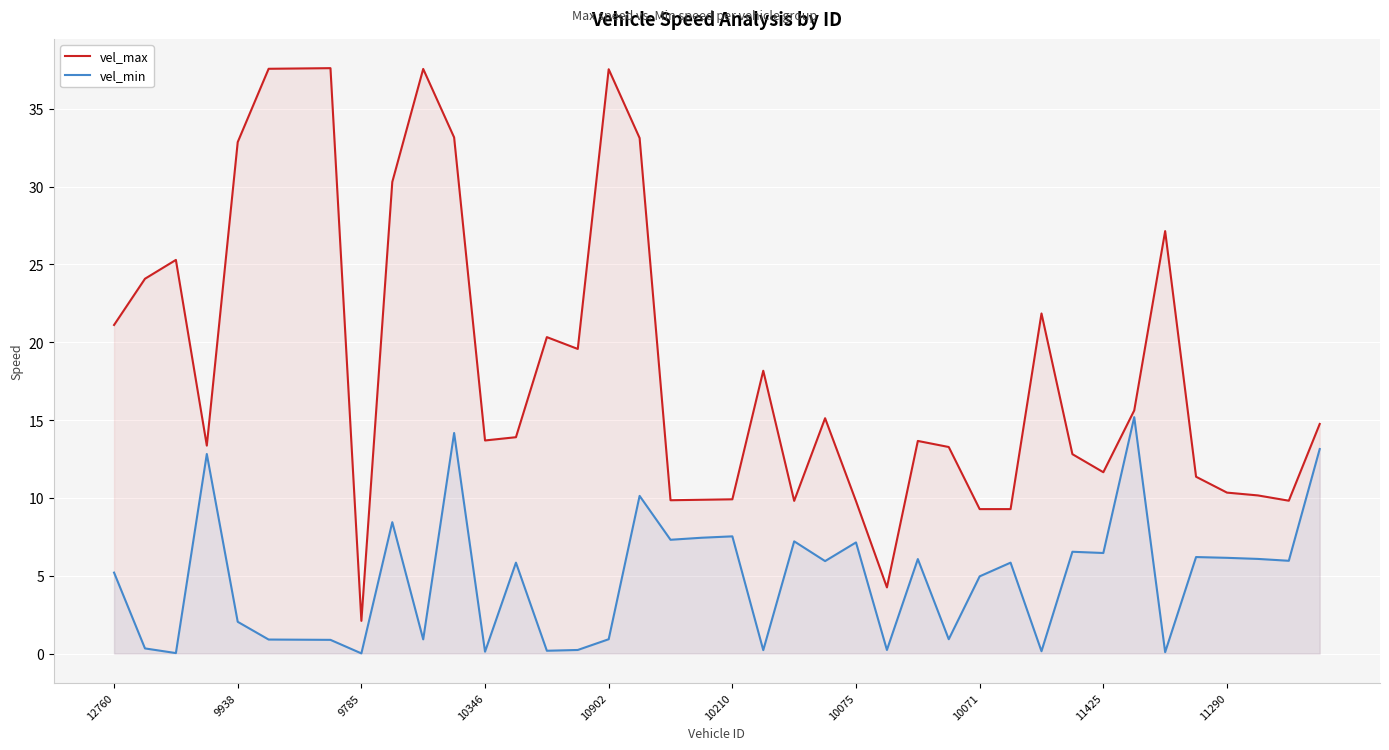

Reading left to right, transcribe all the data shown in this chart.

vel_max: 21.1	24.1	25.3	13.4	32.9	37.6	37.6	37.6	2.1	30.3	37.6	33.2	13.7	13.9	20.3	19.6	37.5	33.1	9.8	9.9	9.9	18.2	9.8	15.1	9.8	4.2	13.7	13.3	9.3	9.3	21.9	12.8	11.7	15.6	27.1	11.4	10.3	10.2	9.8	14.8
vel_min: 5.2	0.3	0.0	12.8	2.0	0.9	0.9	0.9	0.0	8.4	0.9	14.2	0.1	5.8	0.2	0.2	0.9	10.1	7.3	7.4	7.5	0.2	7.2	5.9	7.1	0.2	6.1	0.9	5.0	5.8	0.1	6.5	6.5	15.2	0.1	6.2	6.2	6.1	6.0	13.1